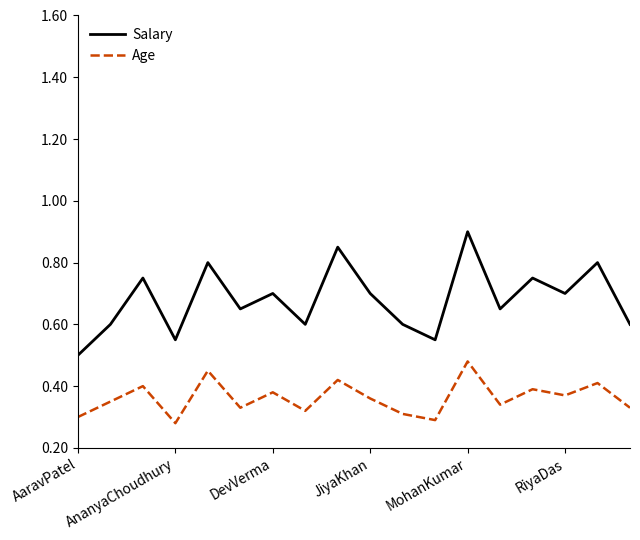

Which series has the widest spread of values?

Salary